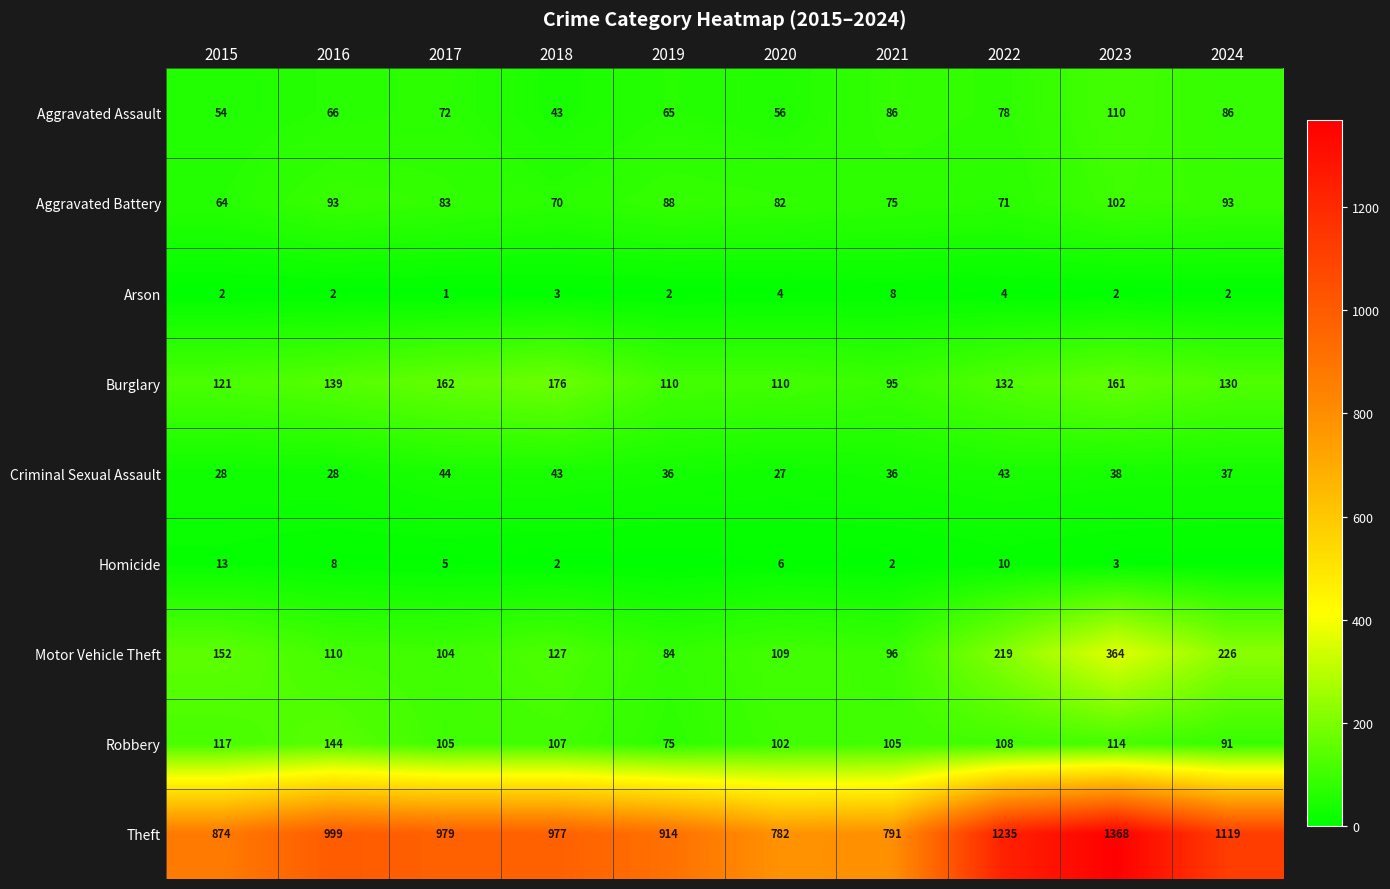

What is the sum of the Burglary values at 2023 and 2016?

300